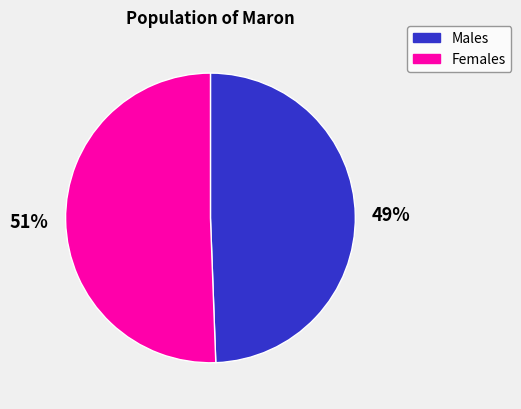

Is there any slice that represents more than half of the pie?

Yes